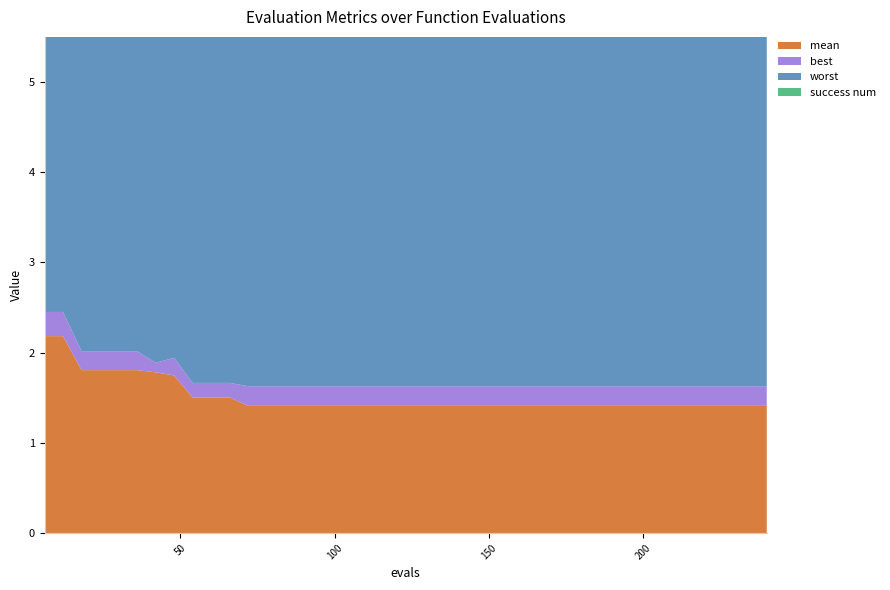

Reading left to right, what are all the values shown in this chart?

mean: 2.2	2.2	1.8	1.8	1.8	1.8	1.8	1.7	1.5	1.5	1.5	1.4	1.4	1.4	1.4	1.4	1.4	1.4	1.4	1.4	1.4	1.4	1.4	1.4	1.4	1.4	1.4	1.4	1.4	1.4	1.4	1.4	1.4	1.4	1.4	1.4	1.4	1.4	1.4	1.4
best: 0.3	0.3	0.2	0.2	0.2	0.2	0.1	0.2	0.2	0.2	0.2	0.2	0.2	0.2	0.2	0.2	0.2	0.2	0.2	0.2	0.2	0.2	0.2	0.2	0.2	0.2	0.2	0.2	0.2	0.2	0.2	0.2	0.2	0.2	0.2	0.2	0.2	0.2	0.2	0.2
worst: 4.0	4.0	4.0	4.0	4.0	4.0	4.0	4.0	4.0	4.0	4.0	4.0	4.0	4.0	4.0	4.0	4.0	4.0	4.0	4.0	4.0	4.0	4.0	4.0	4.0	4.0	4.0	4.0	4.0	4.0	4.0	4.0	4.0	4.0	4.0	4.0	4.0	4.0	4.0	4.0
success num: 0.0	0.0	0.0	0.0	0.0	0.0	0.0	0.0	0.0	0.0	0.0	0.0	0.0	0.0	0.0	0.0	0.0	0.0	0.0	0.0	0.0	0.0	0.0	0.0	0.0	0.0	0.0	0.0	0.0	0.0	0.0	0.0	0.0	0.0	0.0	0.0	0.0	0.0	0.0	0.0